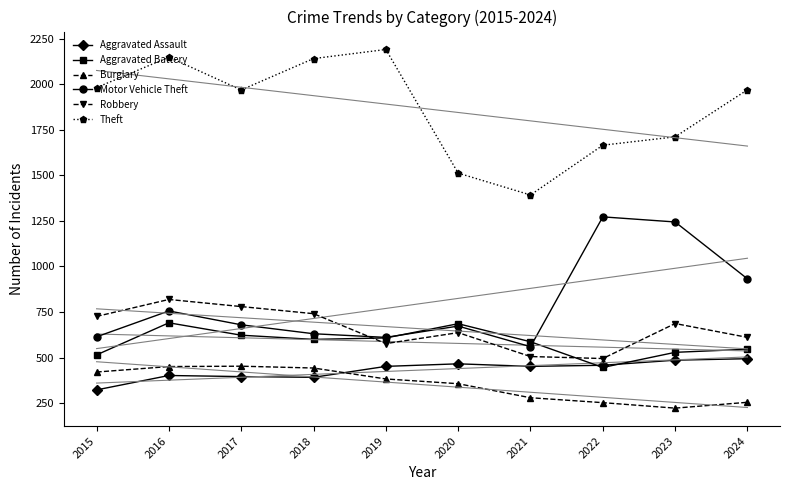

At which category is the sum across all series the highest?

2016